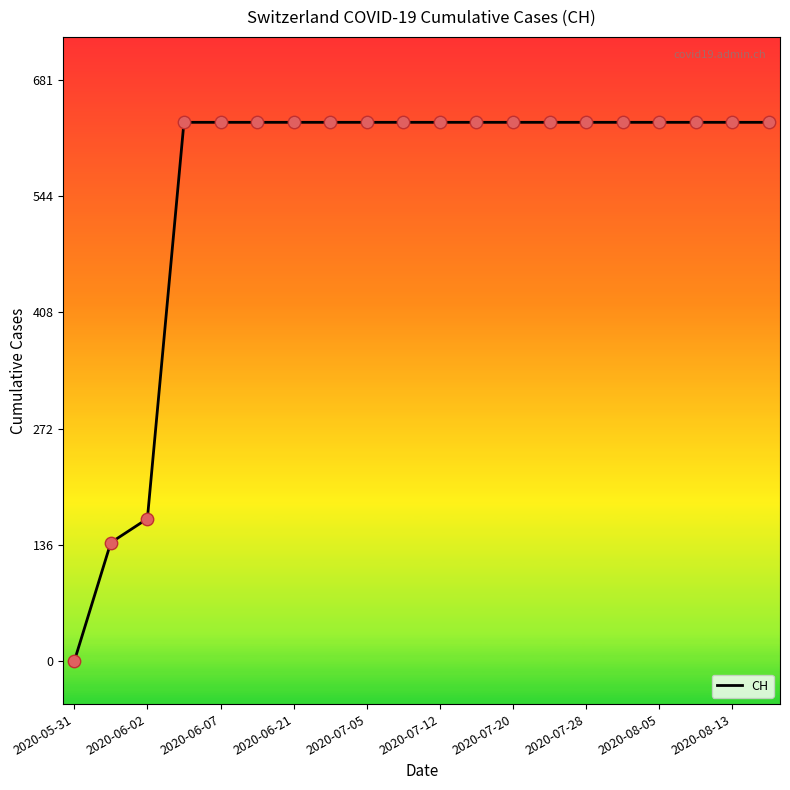

What is the maximum value shown in the chart?

631